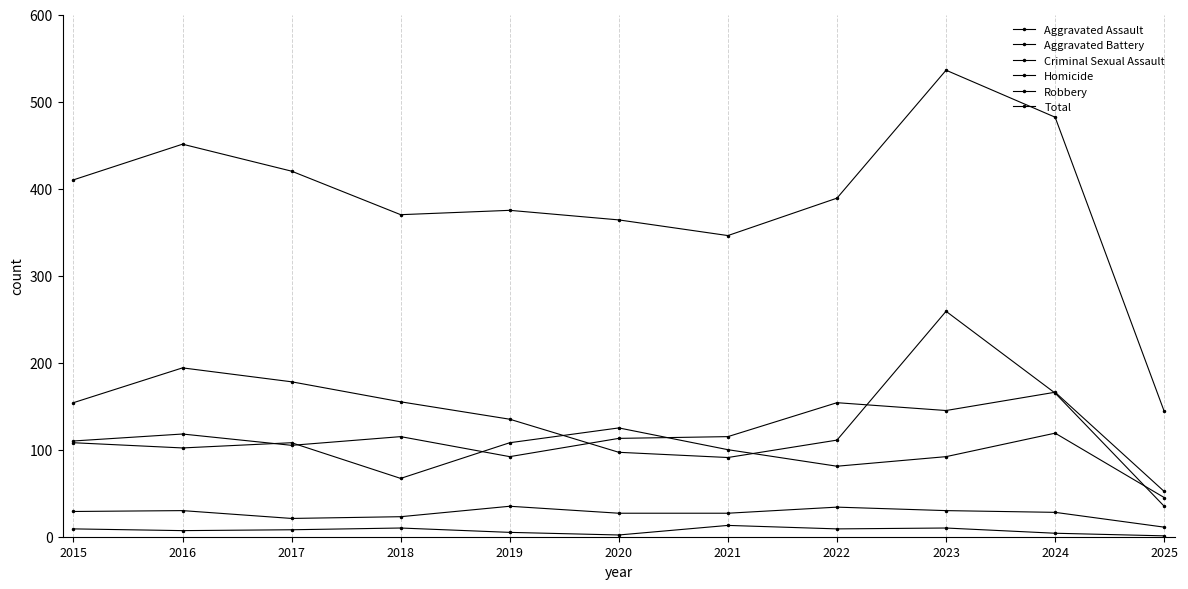

How many data points does each series have?

11